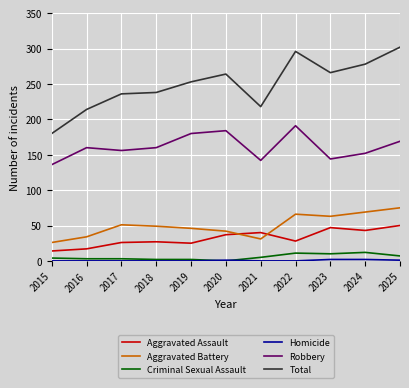

Which series has the largest total across all categories?

Total